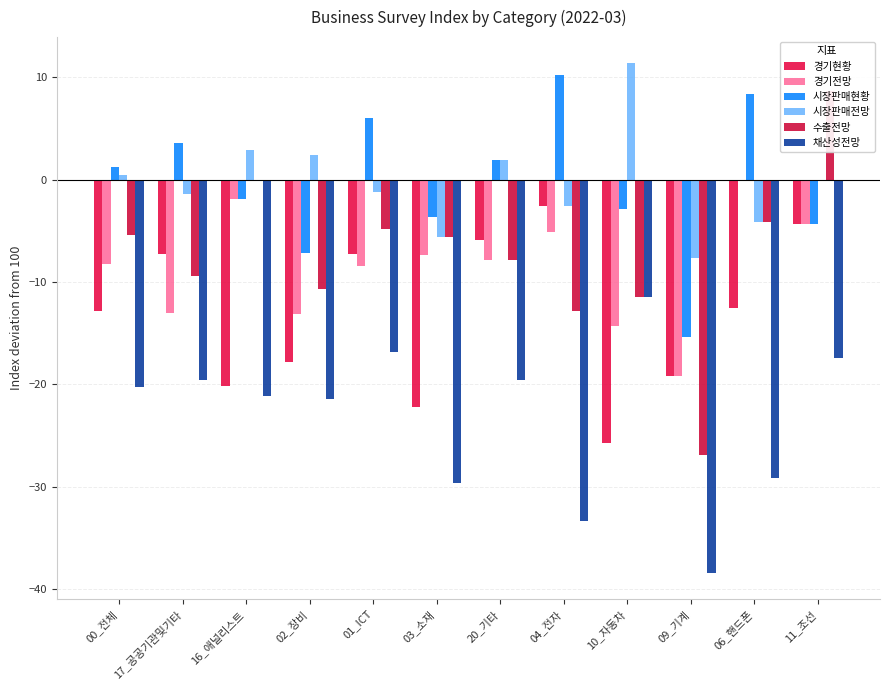

At which label is 경기전망 closest to -9?

01_ICT